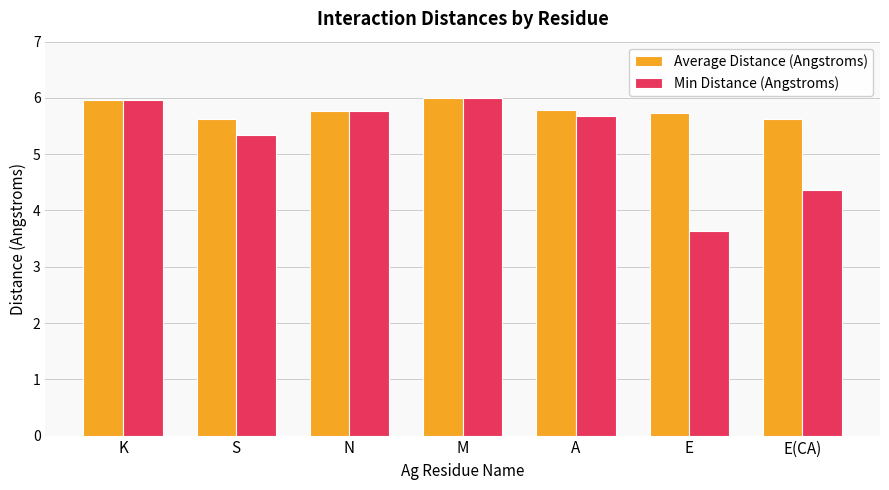

The value of Average Distance (Angstroms) at E is 9.8. True or false?

False